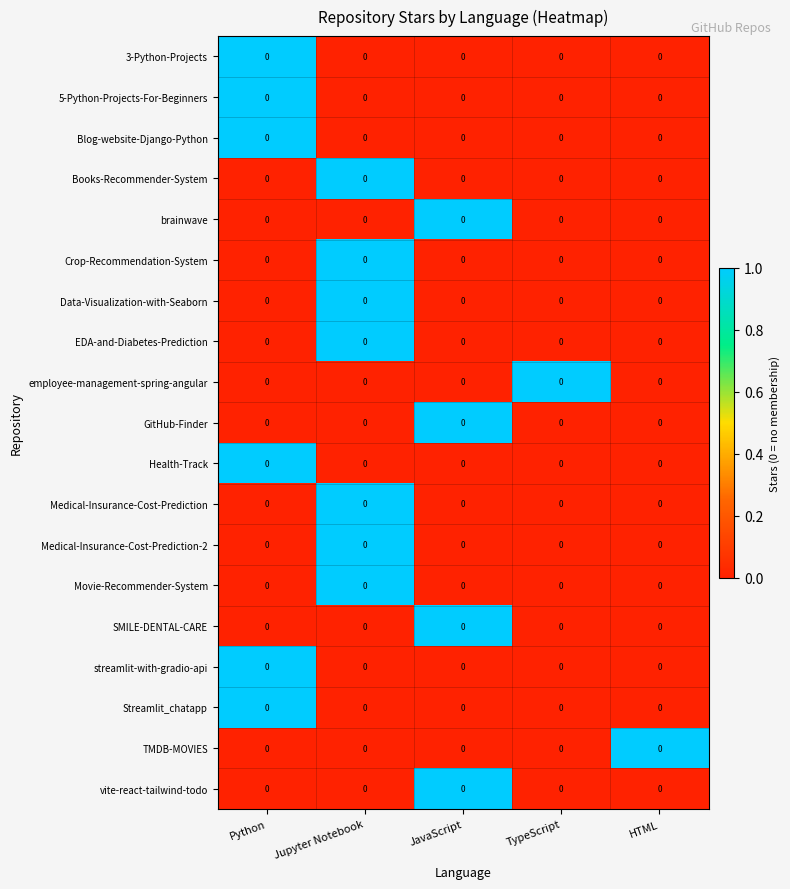

Which category has the lowest value across all series?

Jupyter Notebook